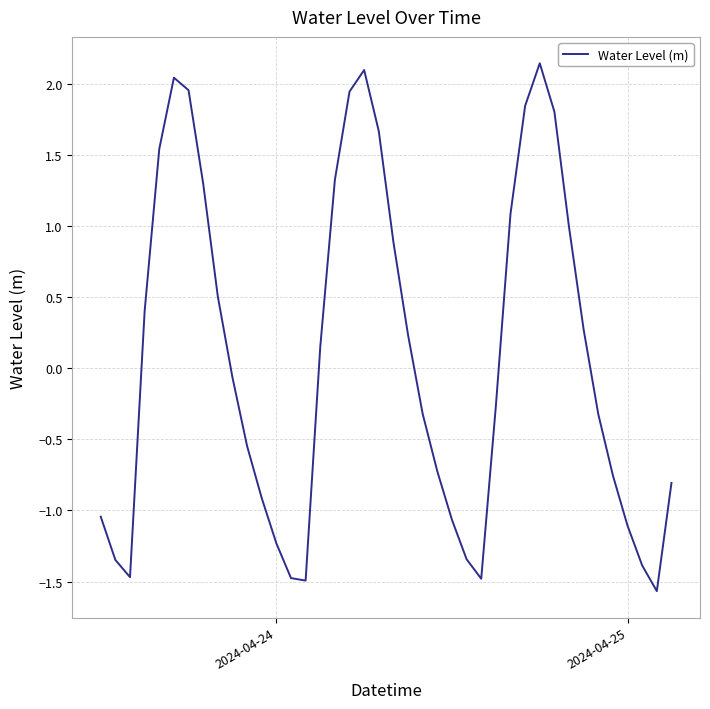

What is the smallest value displayed?

-1.6